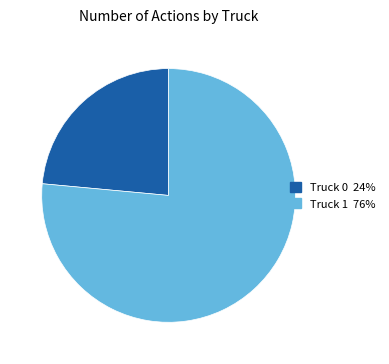

Count the number of slices in the pie.

2